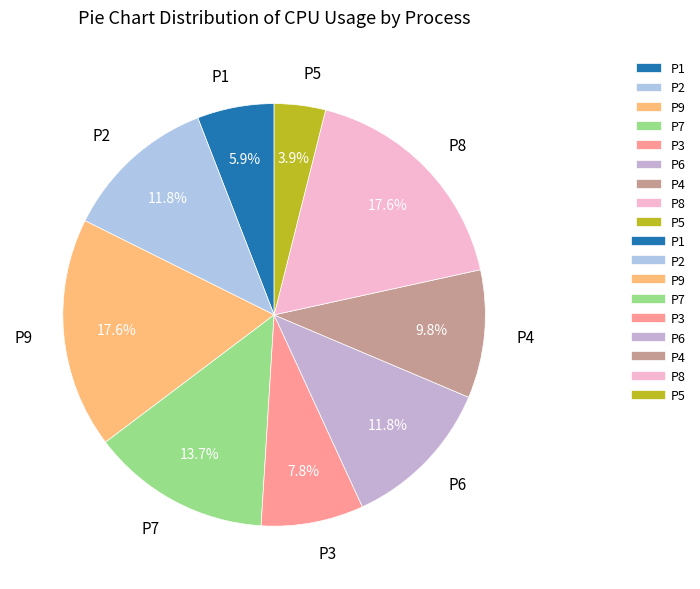

What percentage is the P8 slice, to the nearest percent?

18%